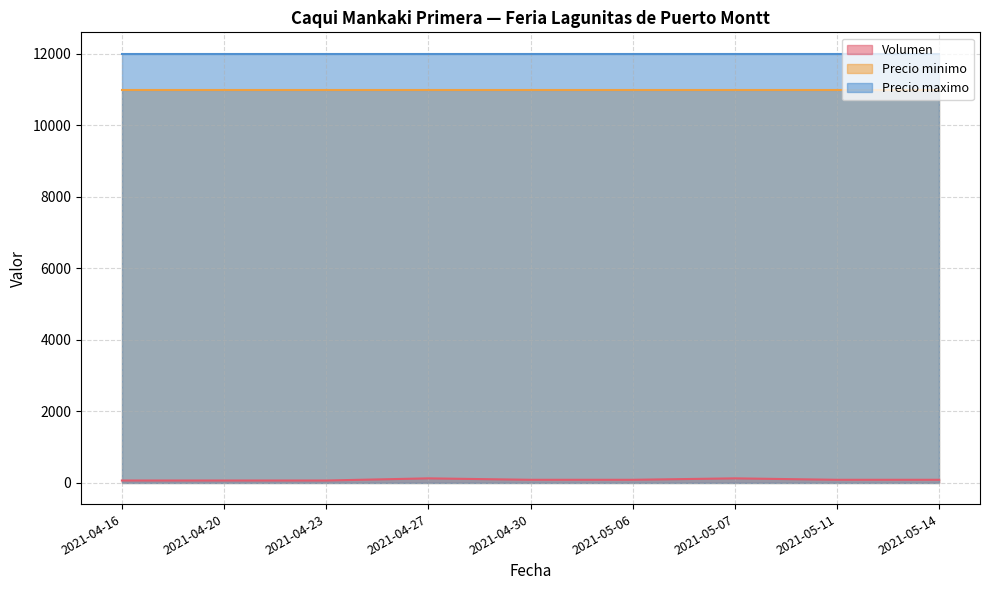

Which series has the widest spread of values?

Volumen